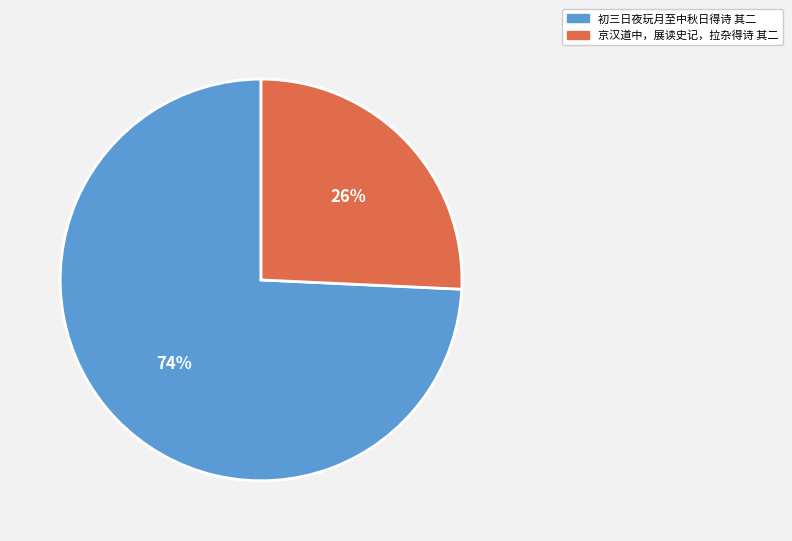

To the nearest percent, what is the combined percentage of 初三日夜玩月至中秋日得诗 其二 and 京汉道中，展读史记，拉杂得诗 其二?

100%